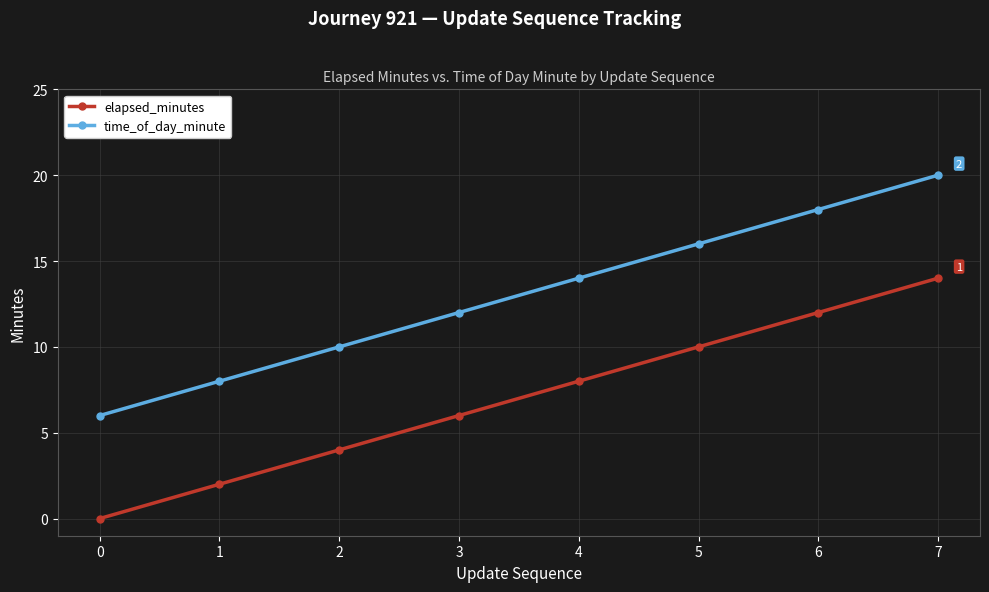

What is the difference between the elapsed_minutes values at 7 and 0?

14